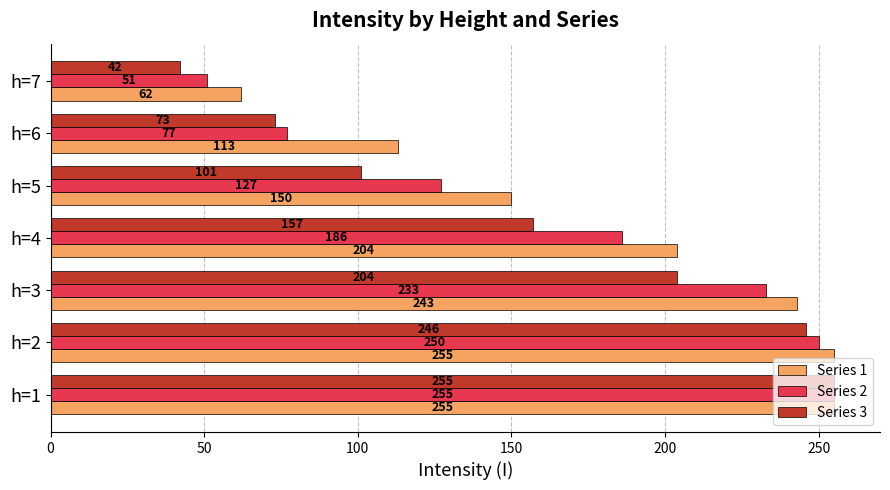

What are all the series names shown in the legend?

Series 1, Series 2, Series 3